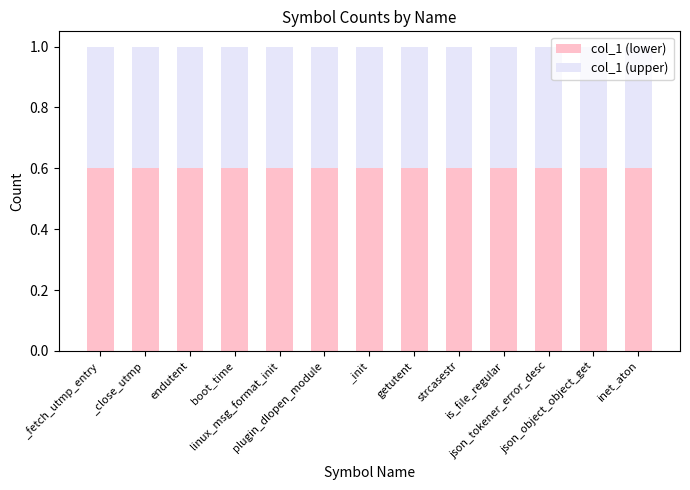

Does the chart contain stacked bars?

Yes